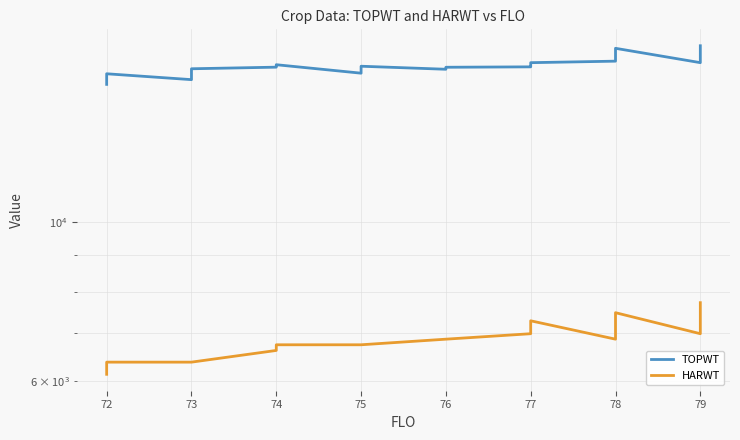

What is the value of the TOPWT point at the 14th from the left?

16631